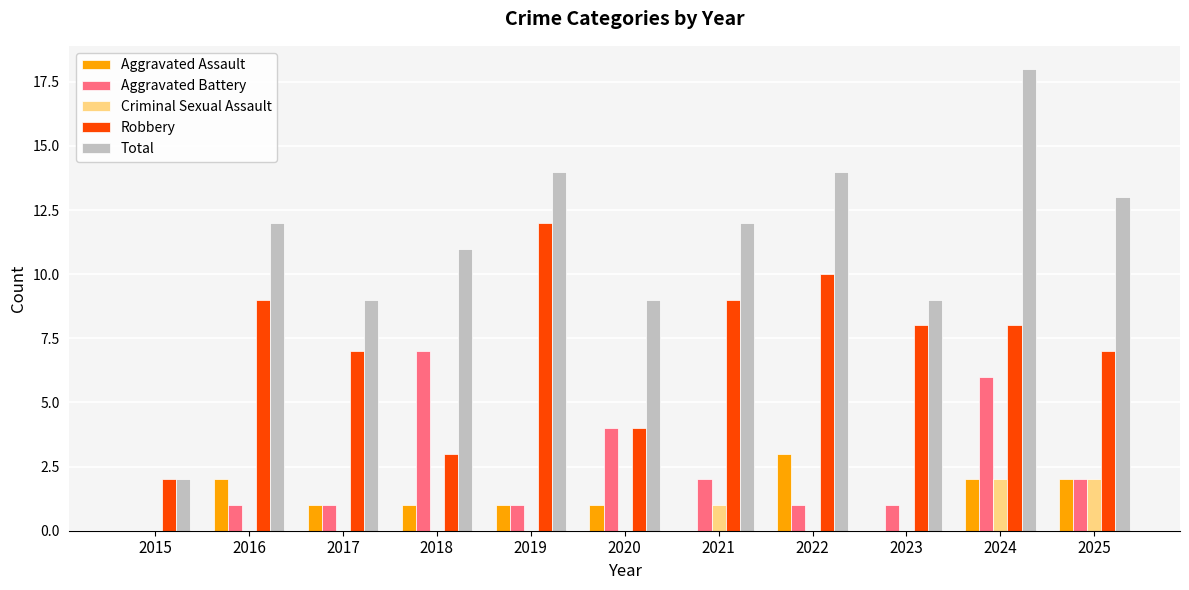

What are all the series names shown in the legend?

Aggravated Assault, Aggravated Battery, Criminal Sexual Assault, Robbery, Total